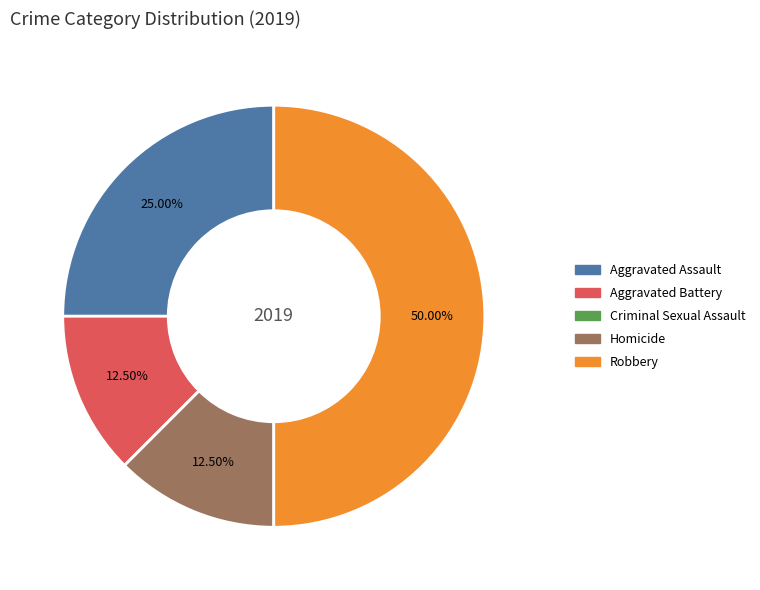

To the nearest percent, what is the average slice percentage?

20%